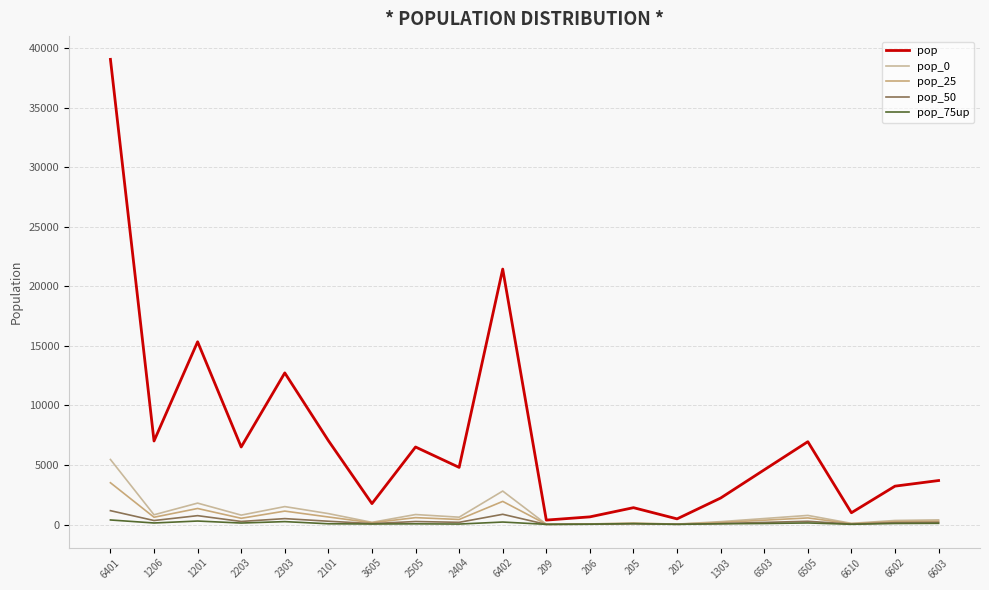

What is the label of the 2nd point from the left?

1206